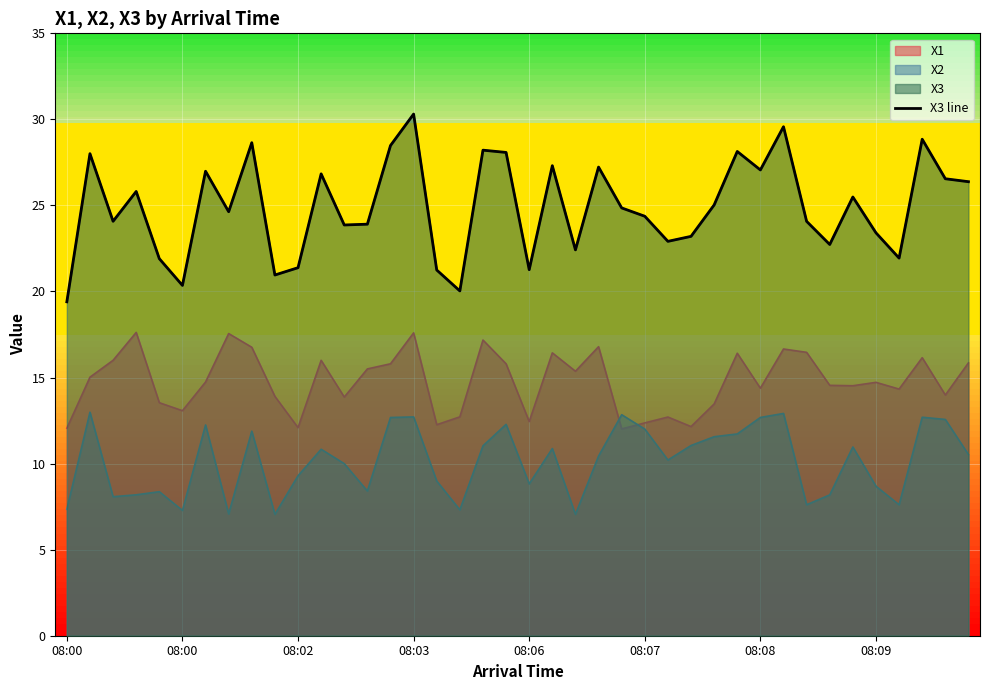

Is it true that the value at 26 is 6.6?

False